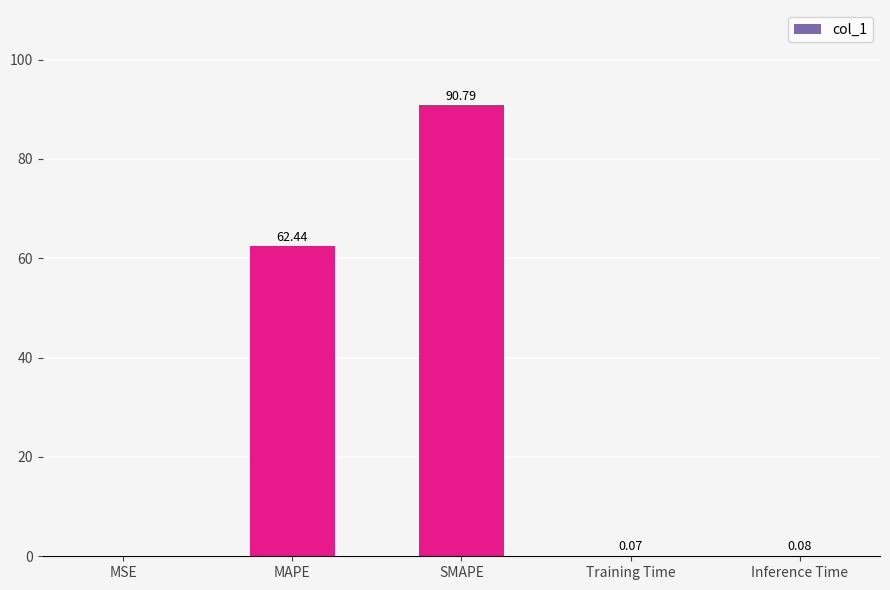

Which label corresponds to the largest value in the chart?

SMAPE